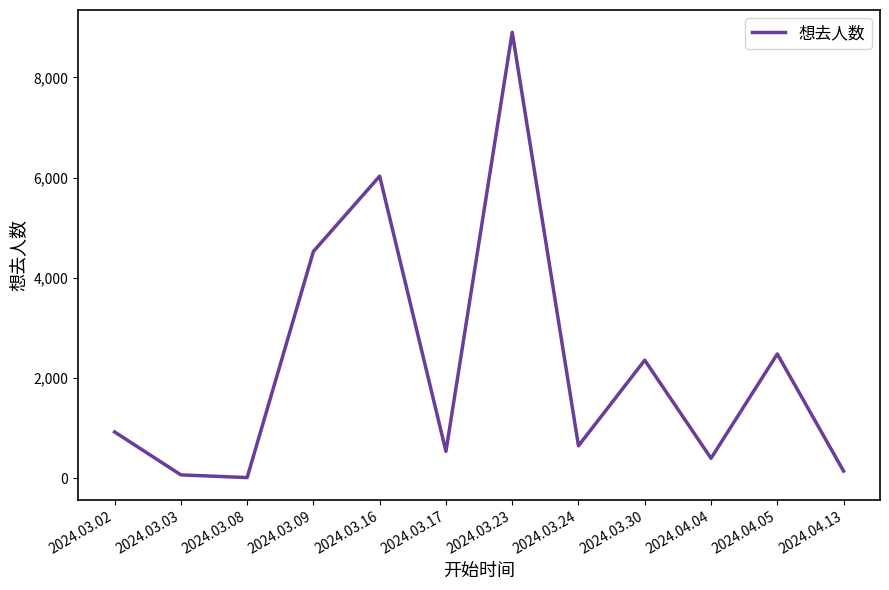

Reading left to right, transcribe all the data shown in this chart.

2024.03.02=924	2024.03.03=67	2024.03.08=13	2024.03.09=4527	2024.03.16=6031	2024.03.17=536	2024.03.23=8903	2024.03.24=648	2024.03.30=2357	2024.04.04=398	2024.04.05=2481	2024.04.13=143